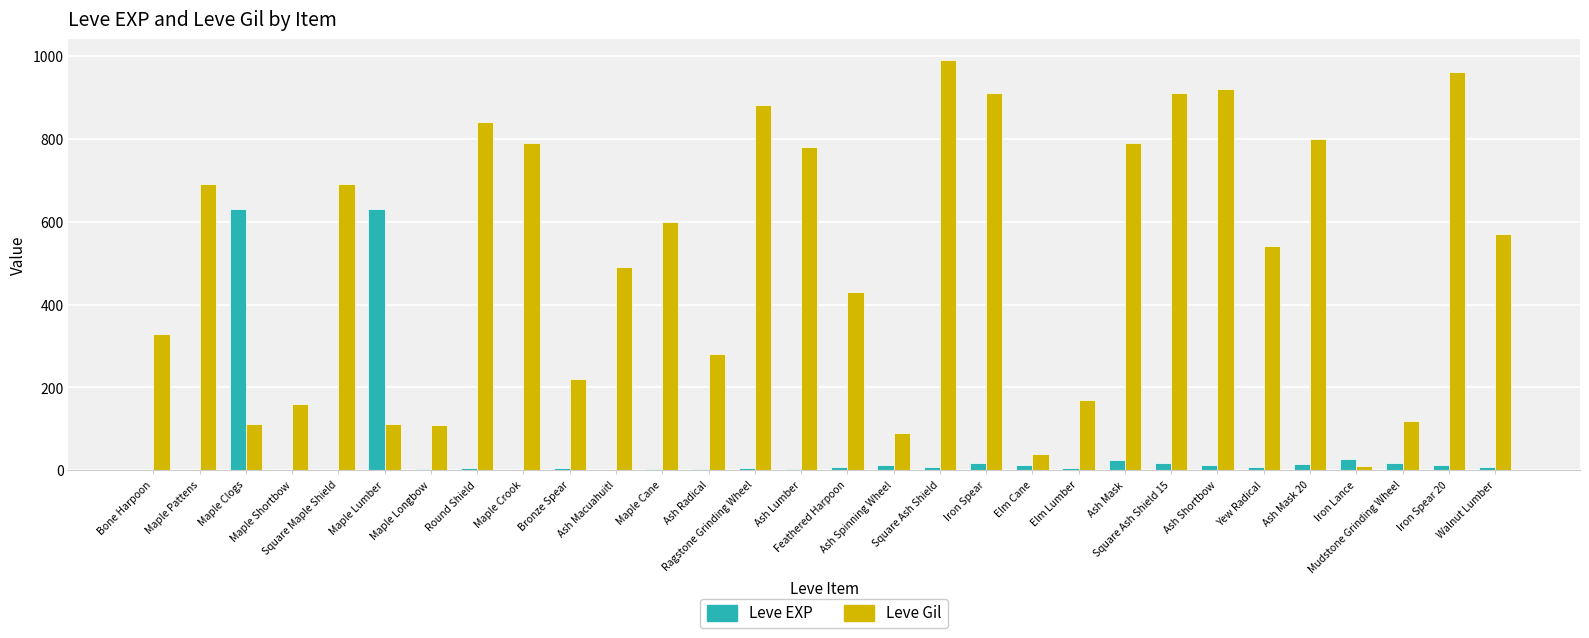

What is the sum of all Leve Gil values?

15335